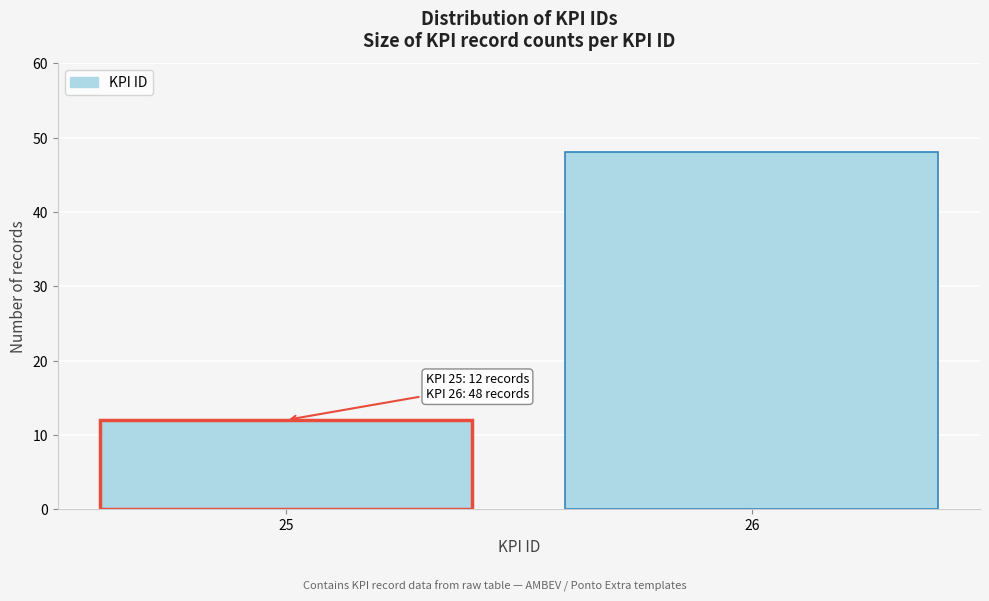

Reading left to right, list all the values displayed in this chart.

25=12	26=48